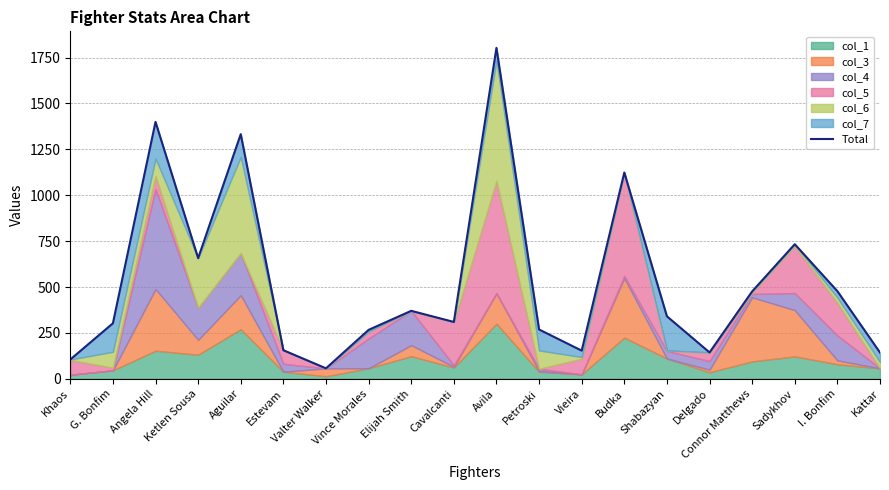

How many points are higher than both their immediate neighbors (excluding endpoints)?

6